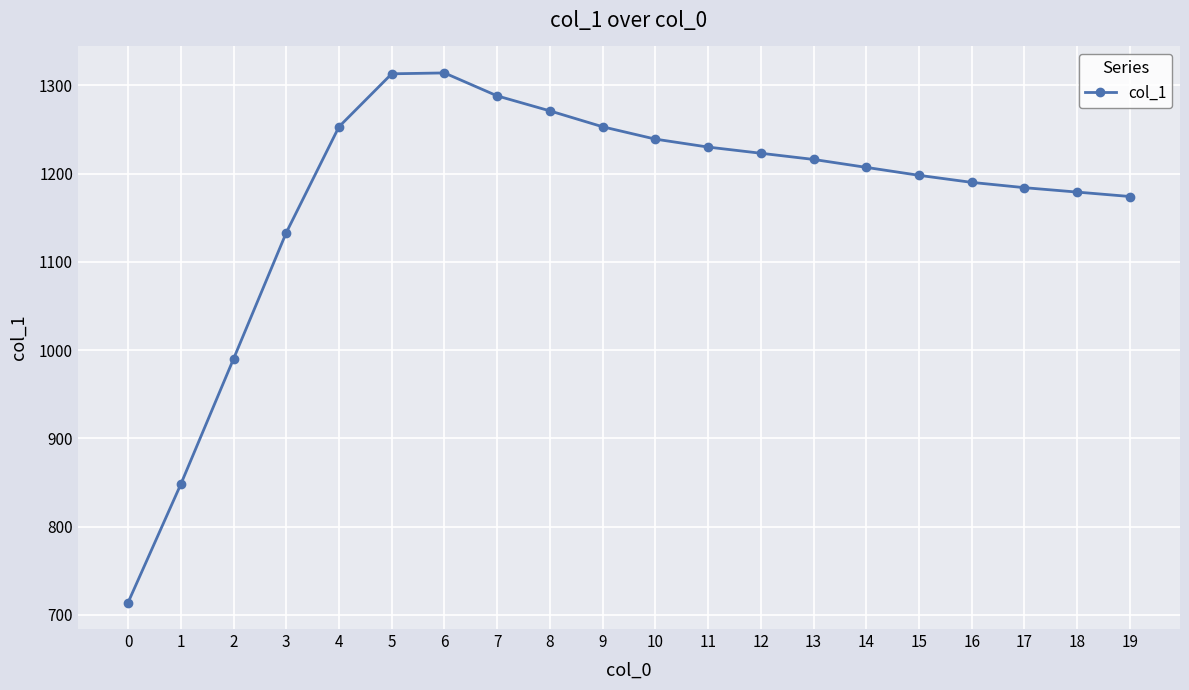

Read the value at 13, to the nearest 100.

1200